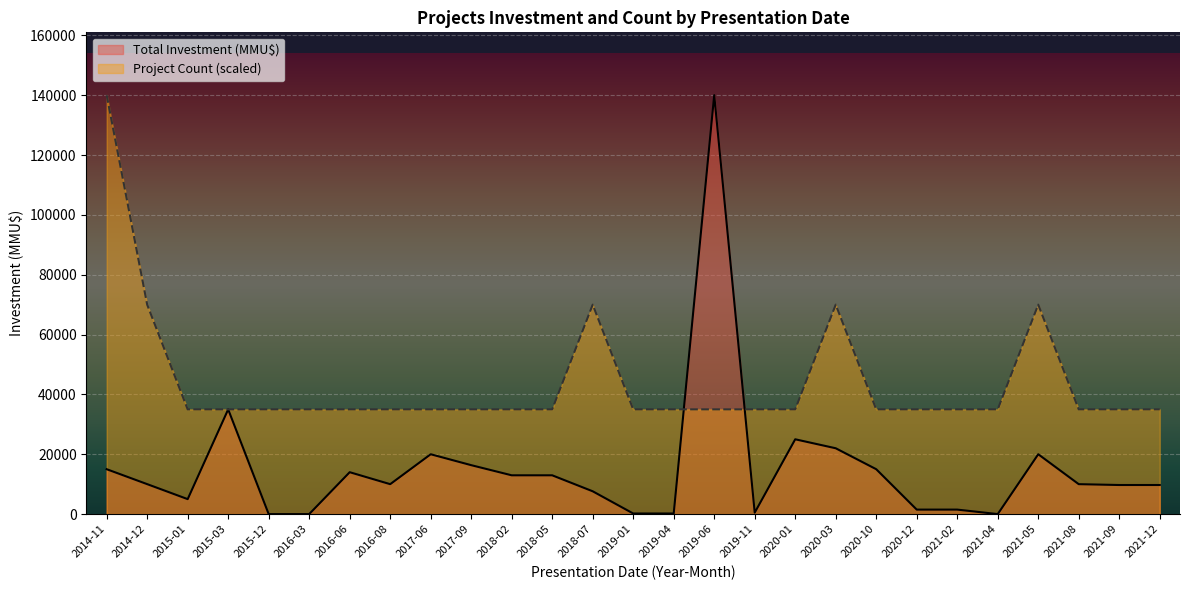

What are all the series names shown in the legend?

Total Investment (MMU$), Project Count (scaled)